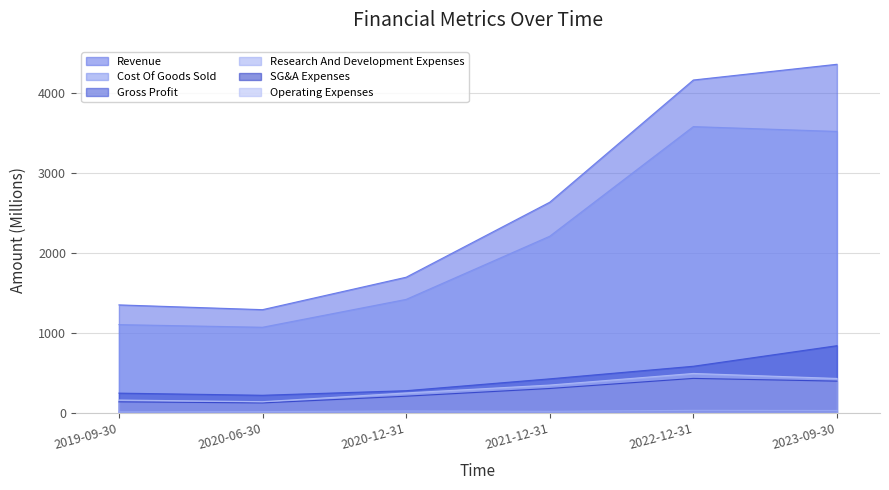

How many distinct data groups are displayed?

6